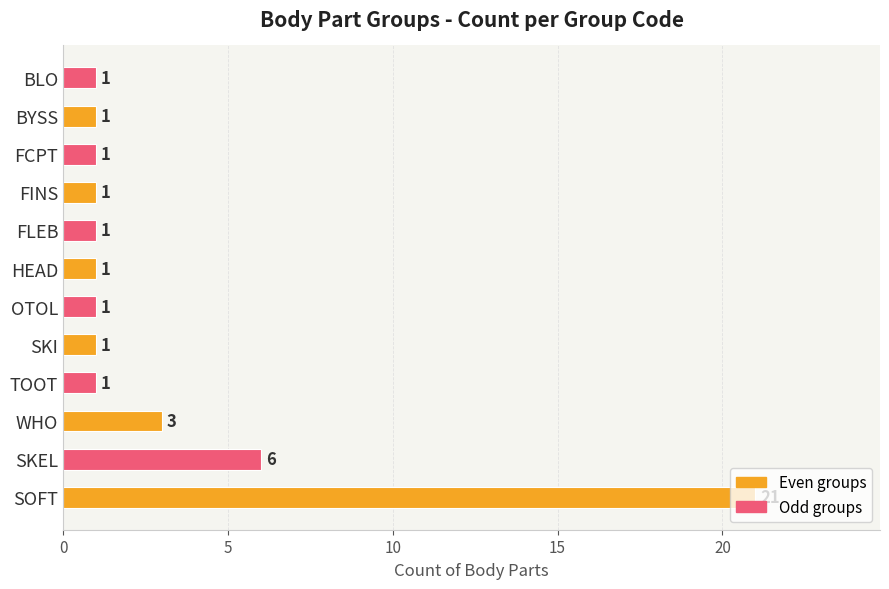

The value at SKI is 1. True or false?

True